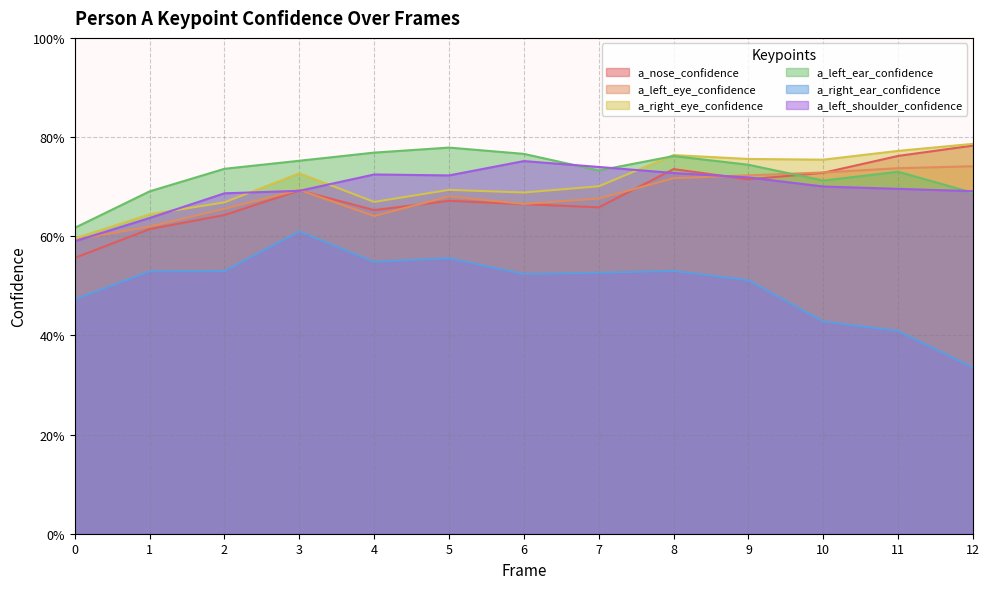

In a_left_eye_confidence, how many points are lower than both neighbors (excluding endpoints)?

2